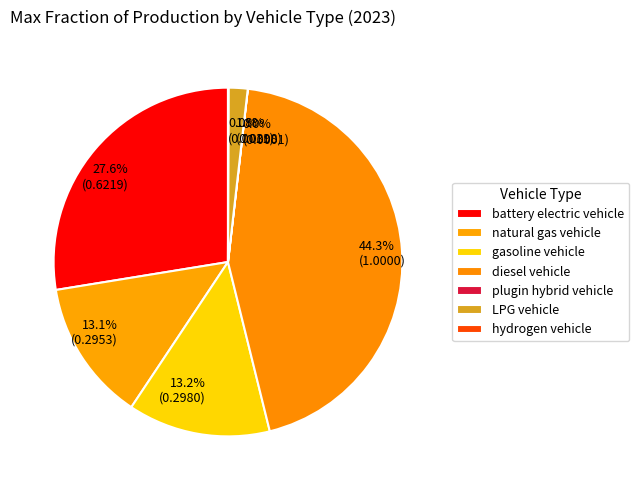

What portion of the pie excludes natural gas vehicle?

86.9%